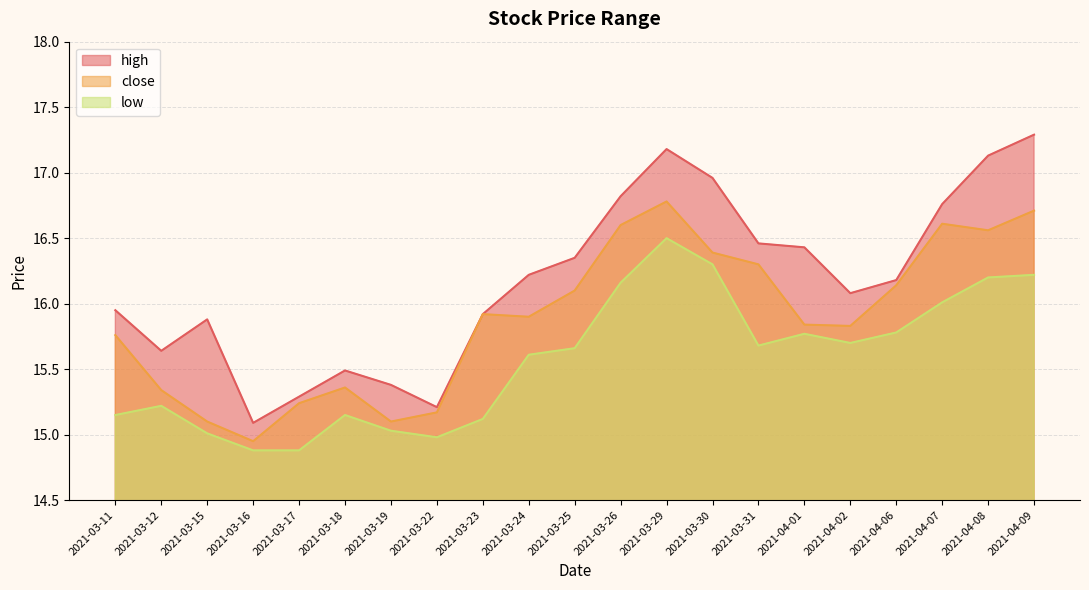

Where does the low series first go above 15?

2021-03-11